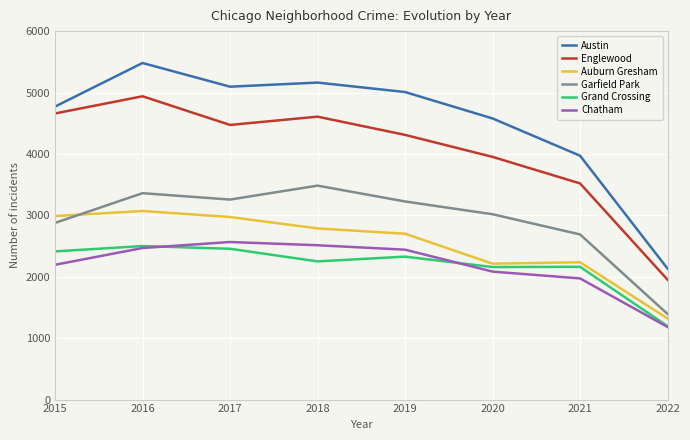

List the series in order of their peak value, highest first.

Austin, Englewood, Garfield Park, Auburn Gresham, Chatham, Grand Crossing